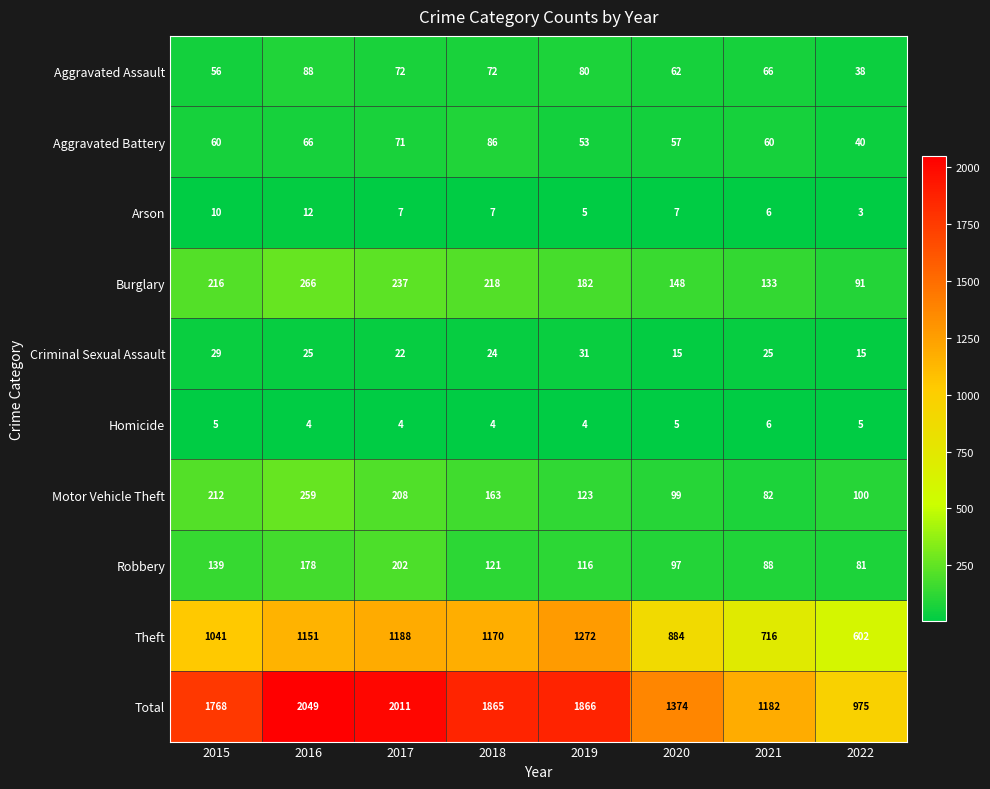

Which series has the largest total across all categories?

Total